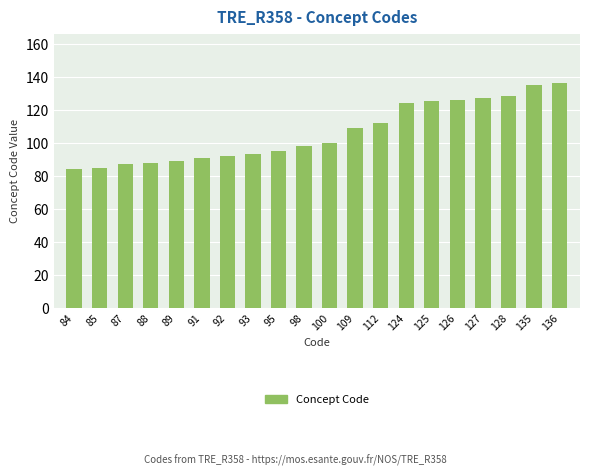

What is the approximate value at 98, to the nearest 10?

100